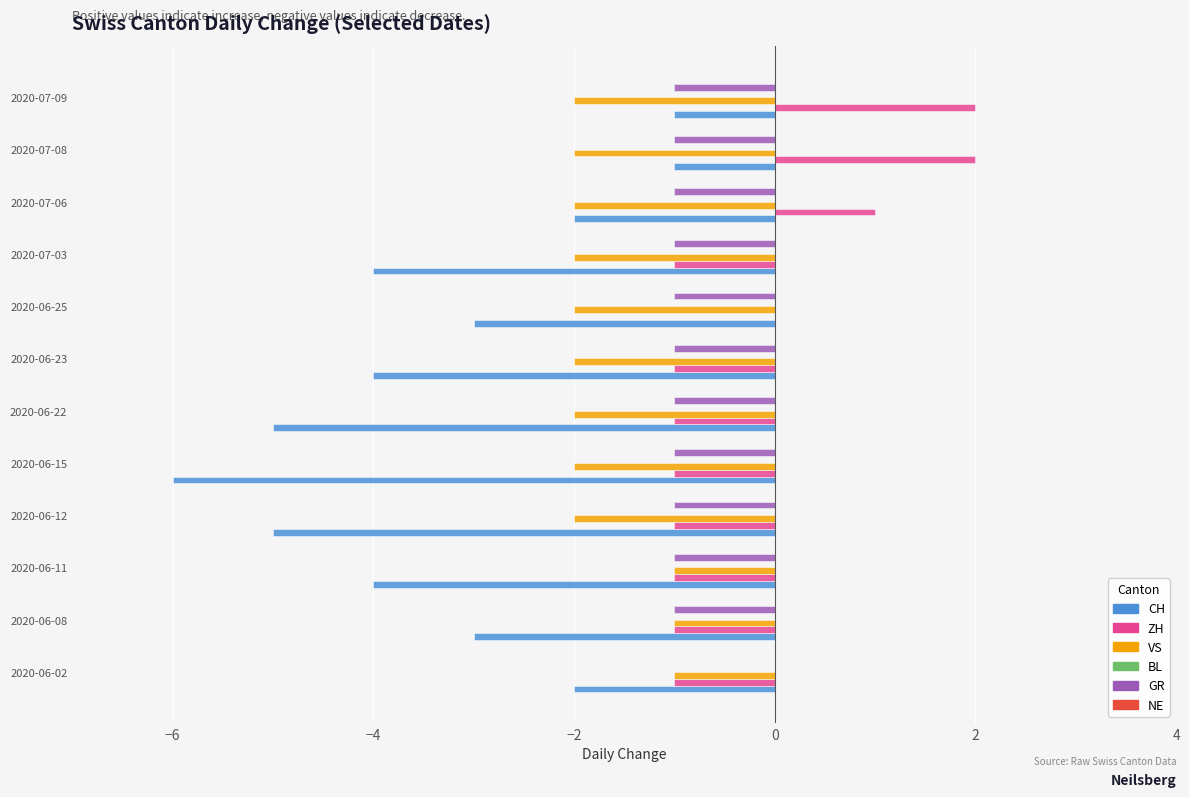

Which series has the widest spread of values?

CH